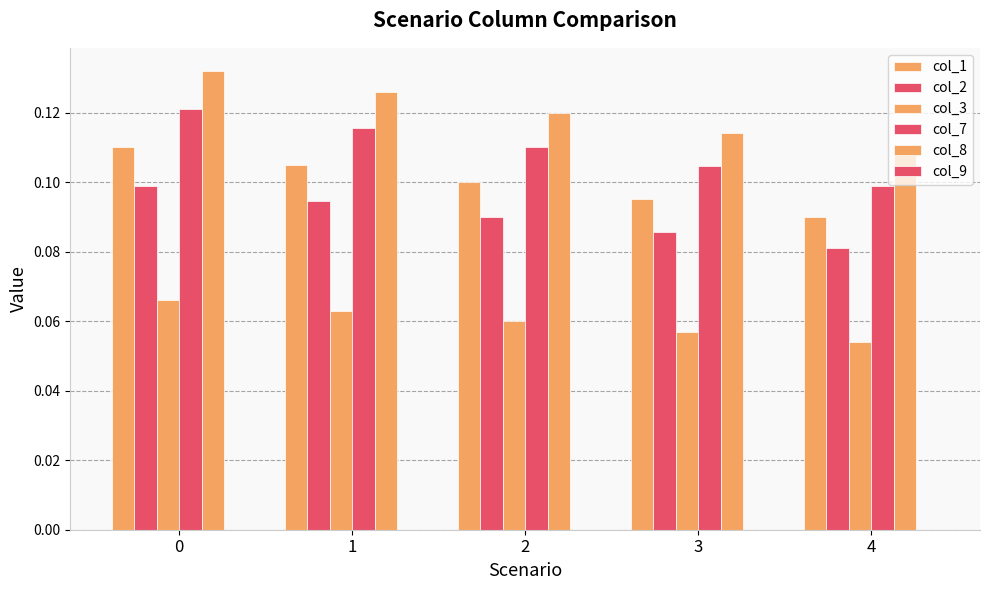

Which series has the widest spread of values?

col_8